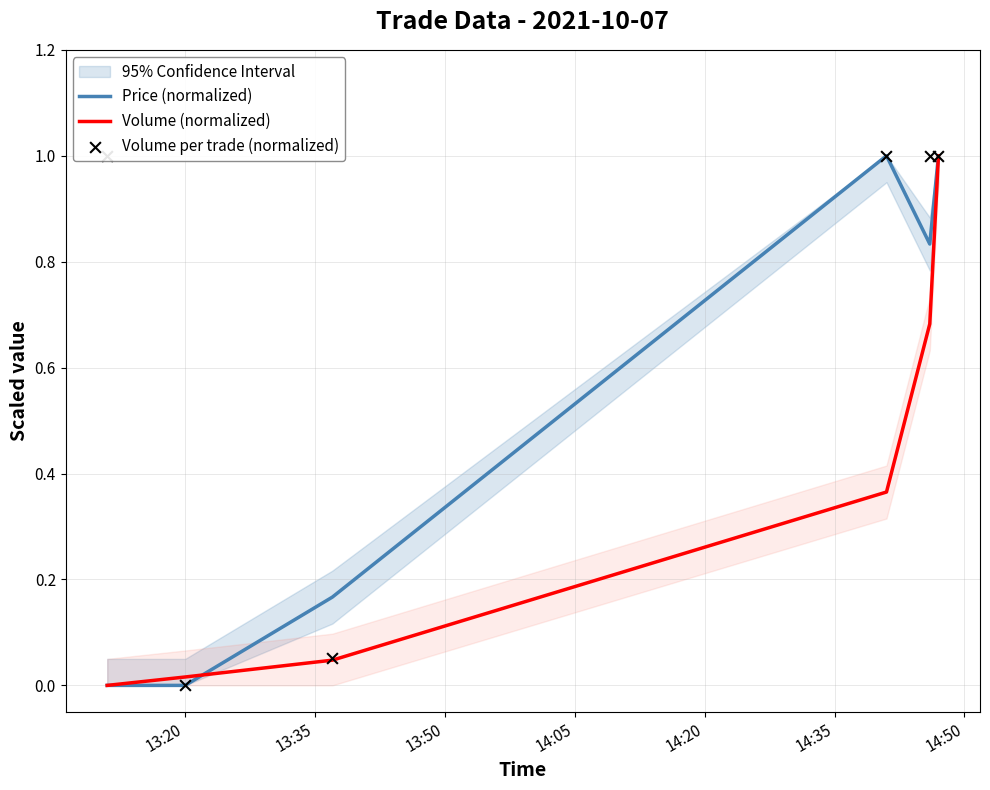

What is the maximum value for Volume (normalized)?

1.0